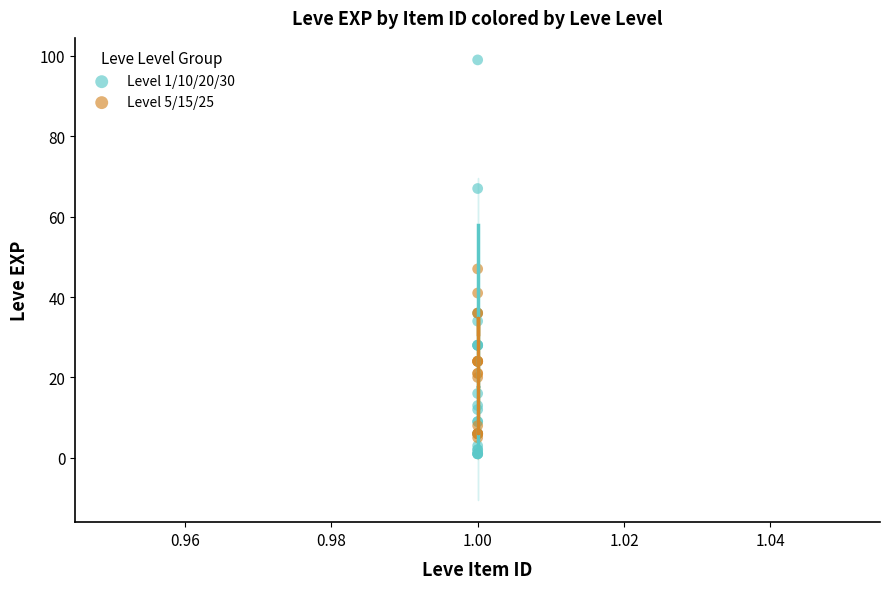

Which series has the widest spread of Y values?

Level 1/10/20/30